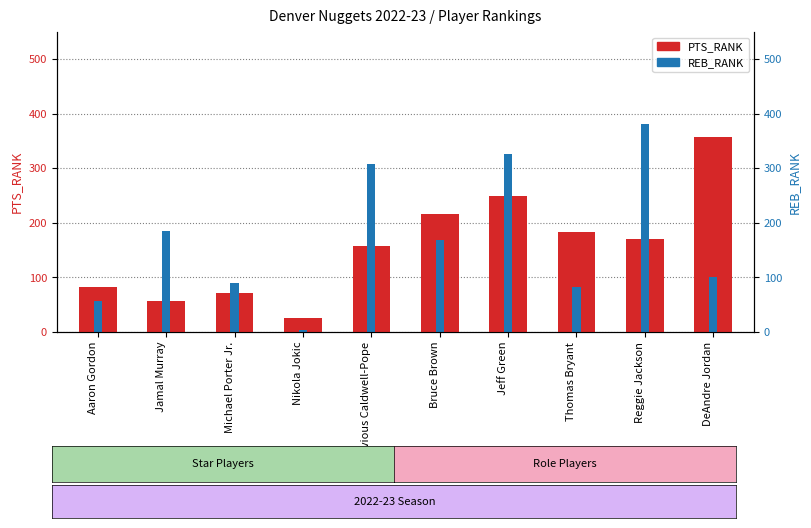

What is the spread (max minus min) of values at Nikola Jokic?

22